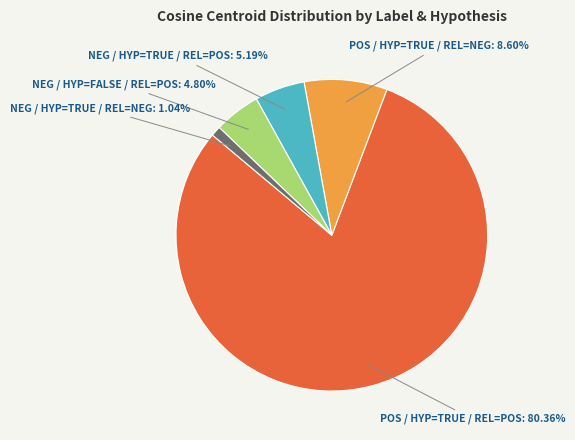

Is there any slice that represents more than half of the pie?

Yes